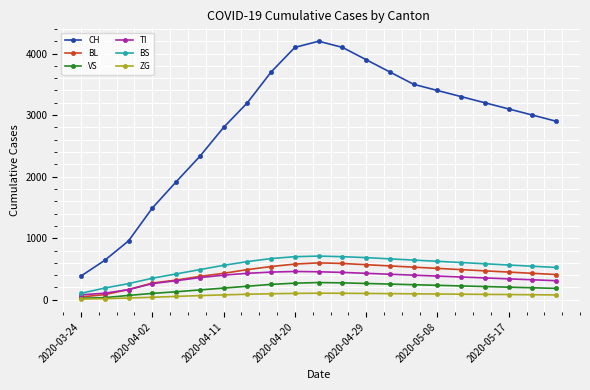

True or false: CH and ZG cross at least once.

False